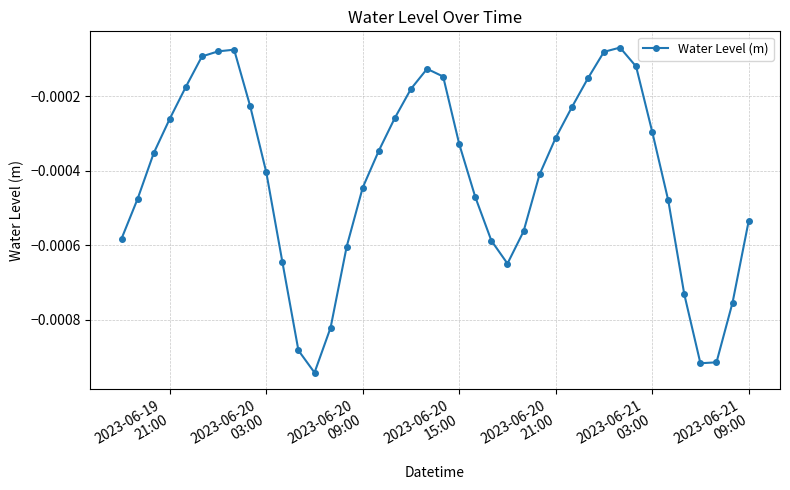

How many lines are shown in the chart?

1